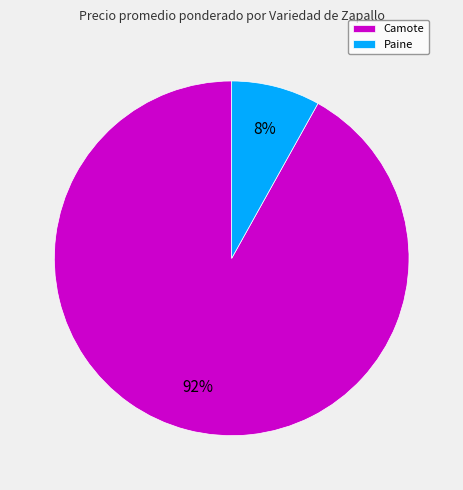

Which slice is the largest?

Camote